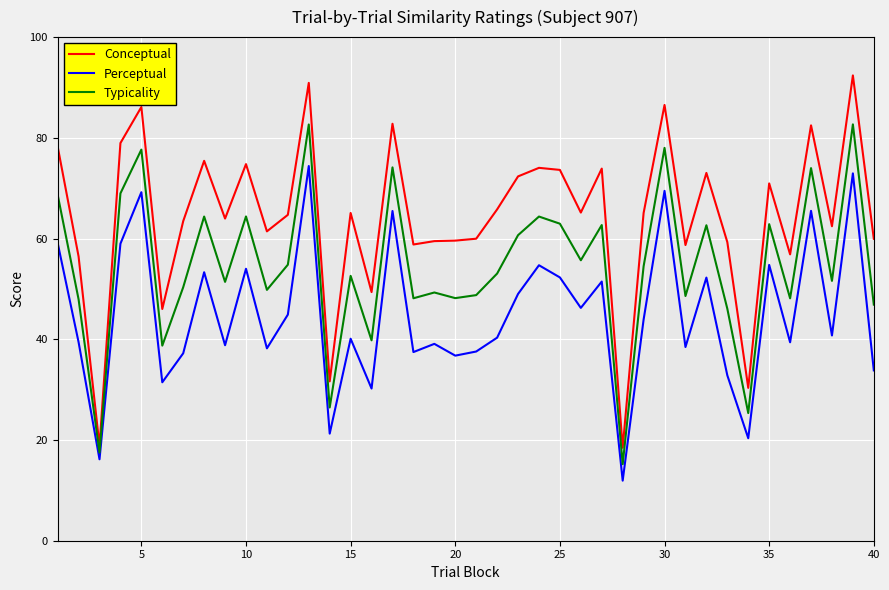

How many lines are shown in the chart?

3